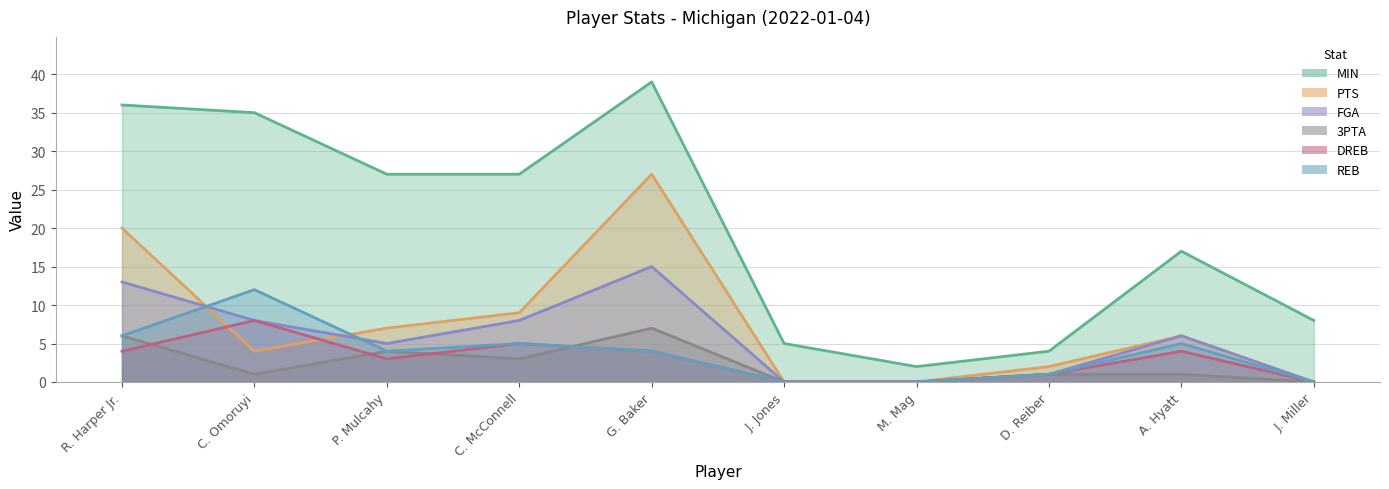

Which series has the largest total across all categories?

MIN